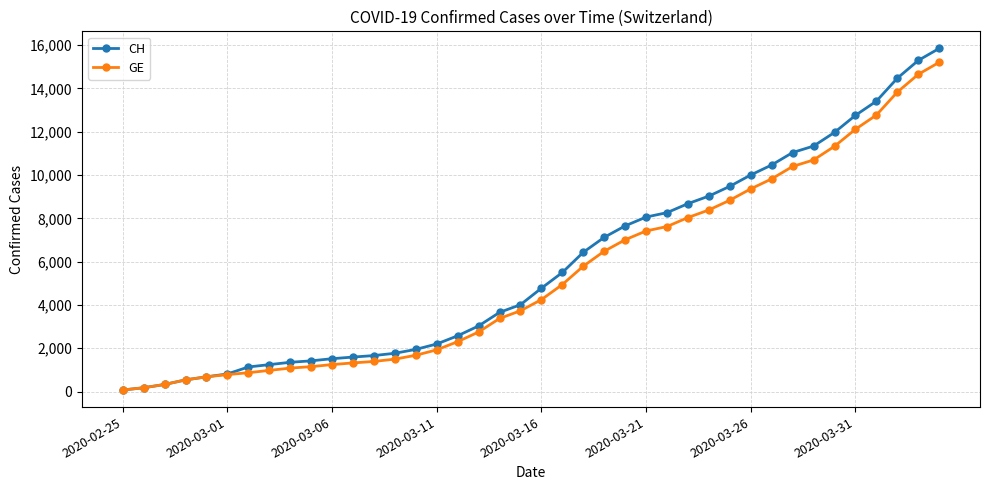

Which series has the largest range (max minus min)?

CH